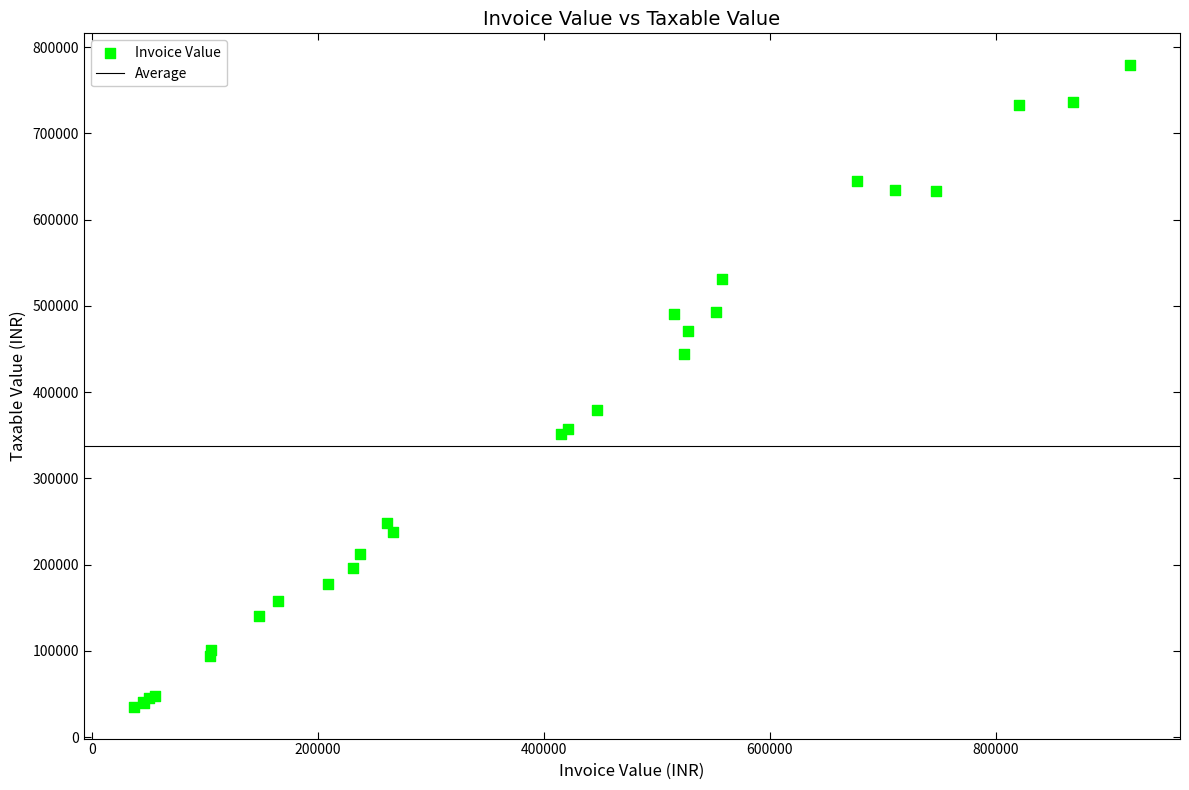

What Y value in the scatter plot is closest to 407017?

379152.8